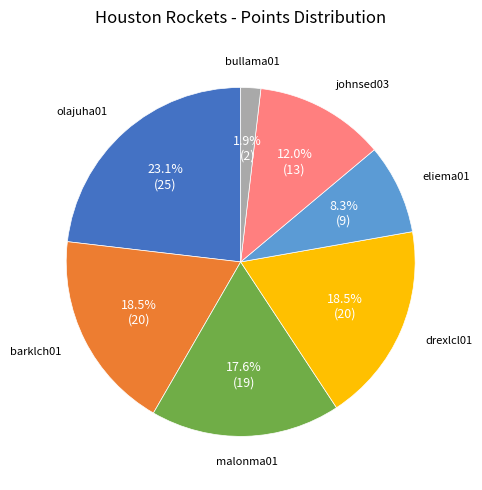

Is there a majority slice in this chart?

No